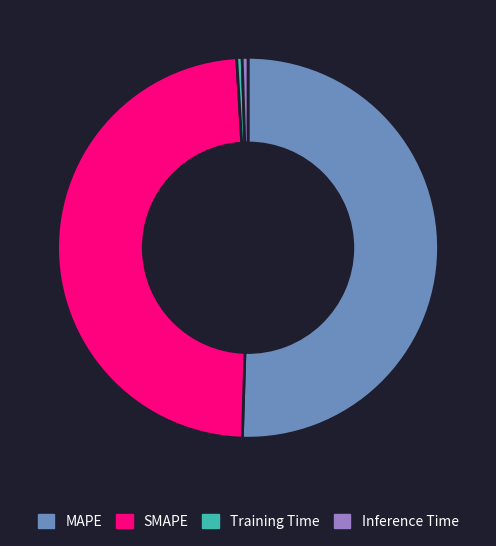

Which has a higher value, SMAPE or Training Time?

SMAPE